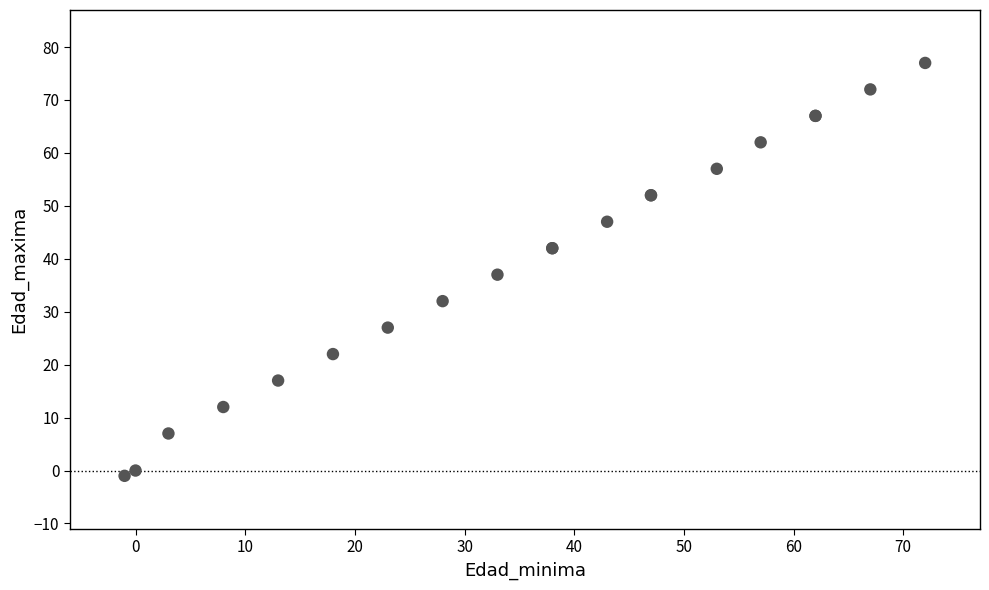

What Y value in the scatter plot is closest to 38?

37